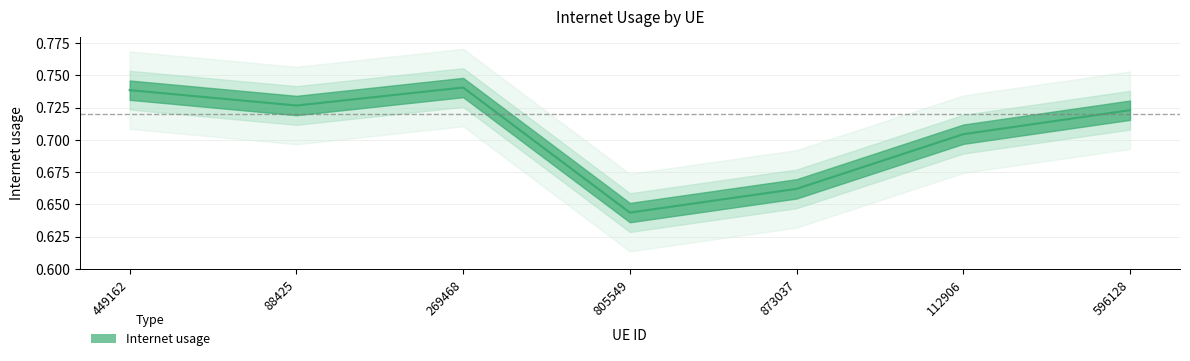

Count the values in the range 0 to 1.

7